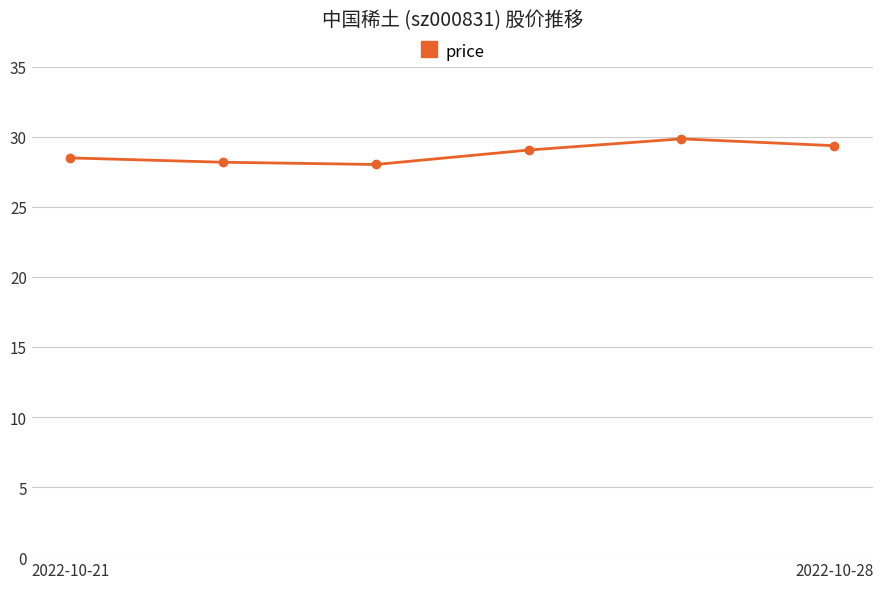

What is the value of the 4th point from the left?

29.1